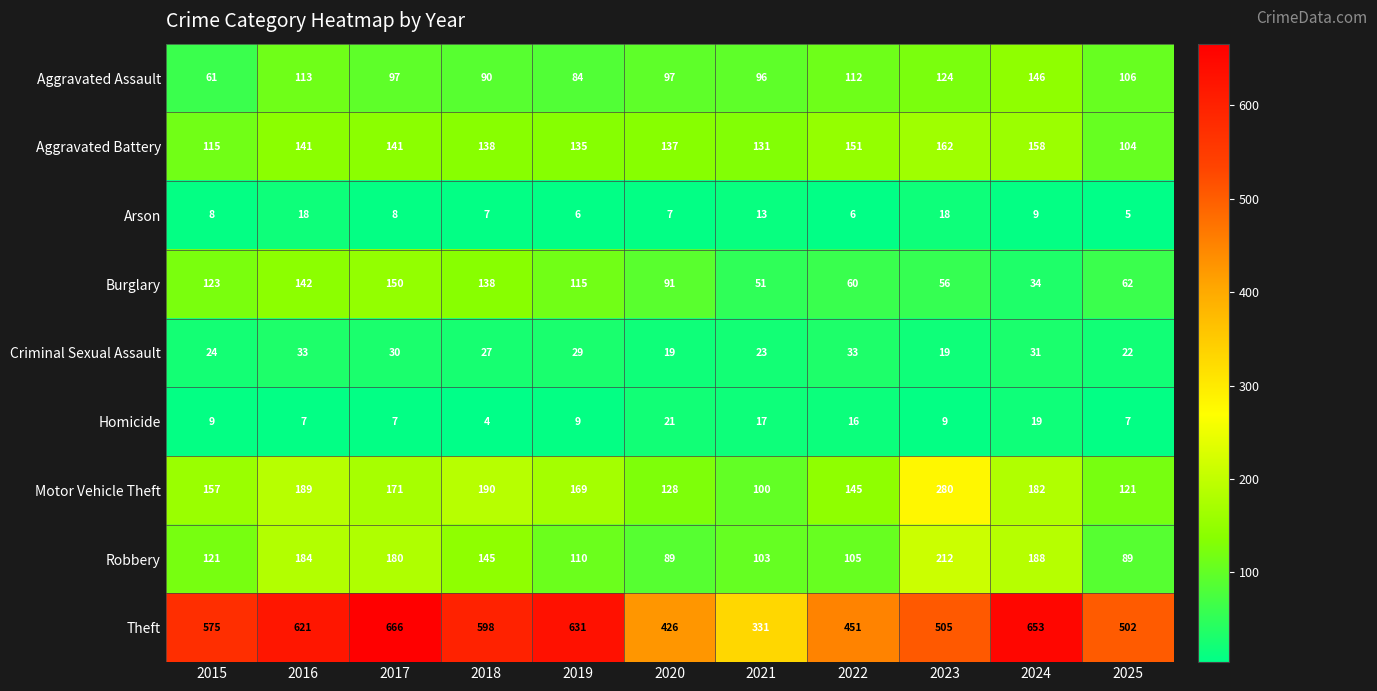

The value of Criminal Sexual Assault at 2022 is 21. True or false?

False